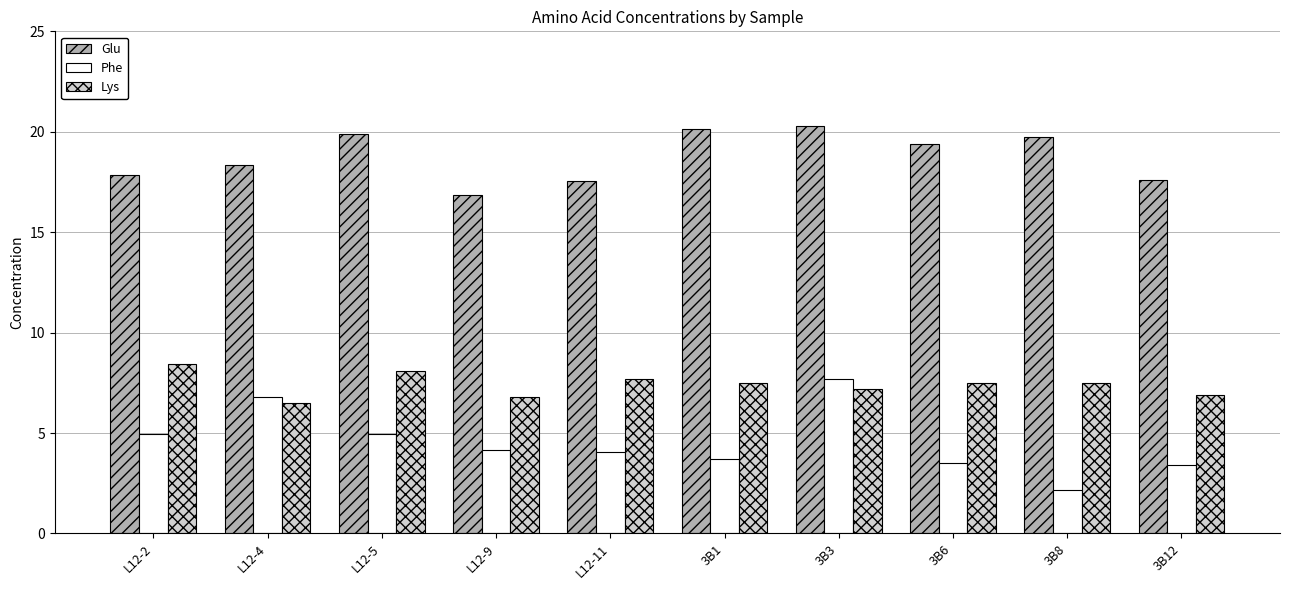

What is the label of the 9th bar from the left?

3B8